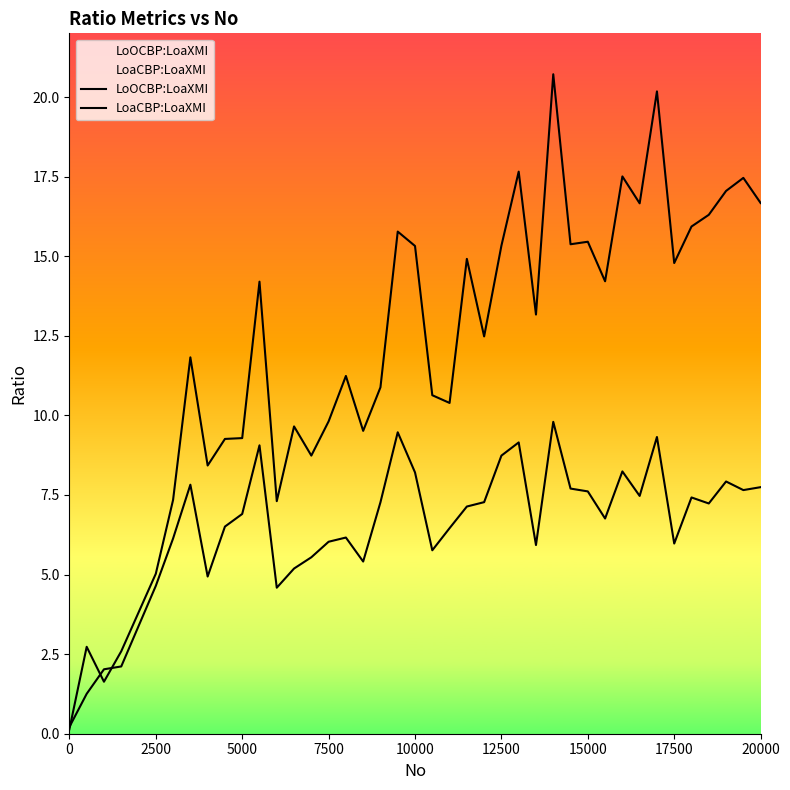

Does the chart display data point markers on the line(s)?

No